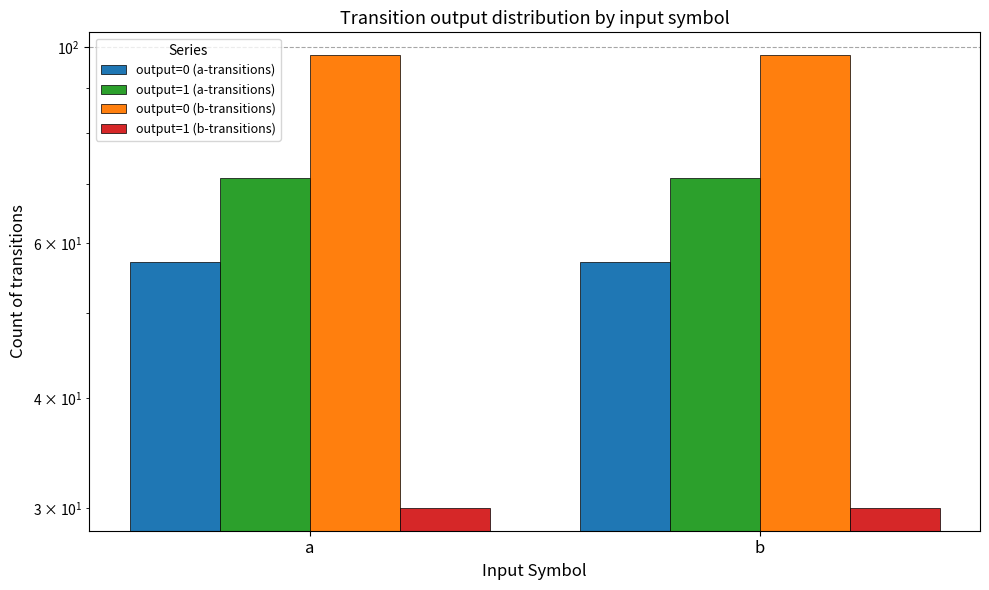

What is the value of the output=0 (b-transitions) bar at the 2nd from the left?

98